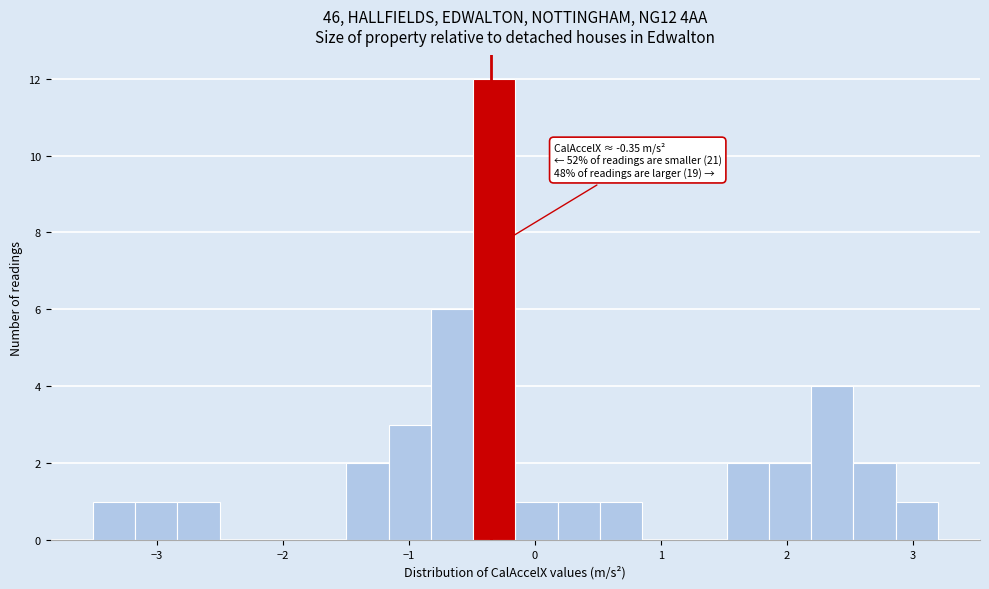

Read against the x-axis, roughly where is the centre of the tallest bar?

-0.3